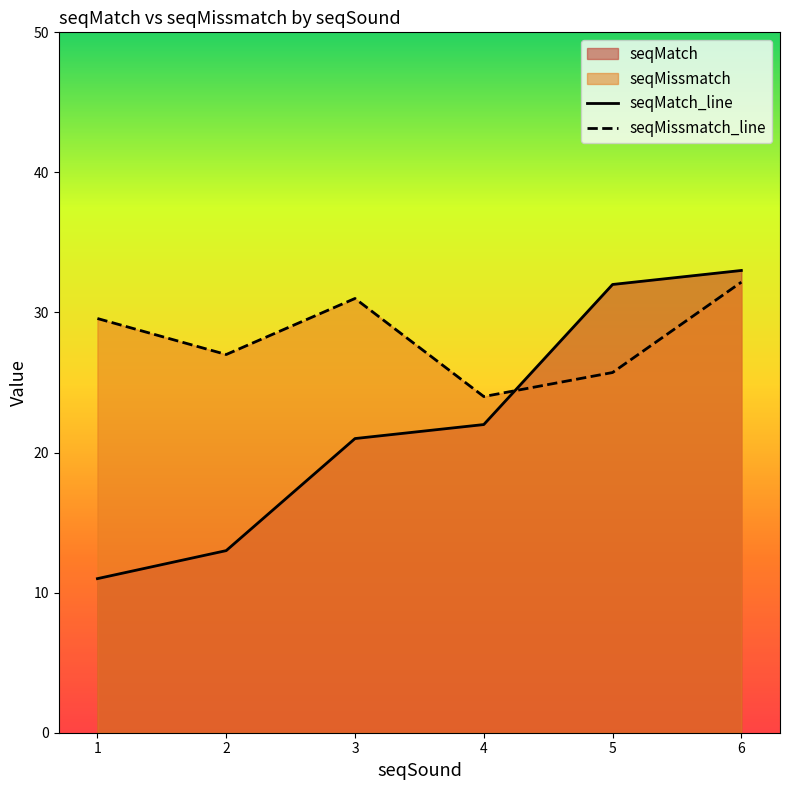

List the series in order of their overall mean, lowest first.

seqMatch_line, seqMissmatch_line